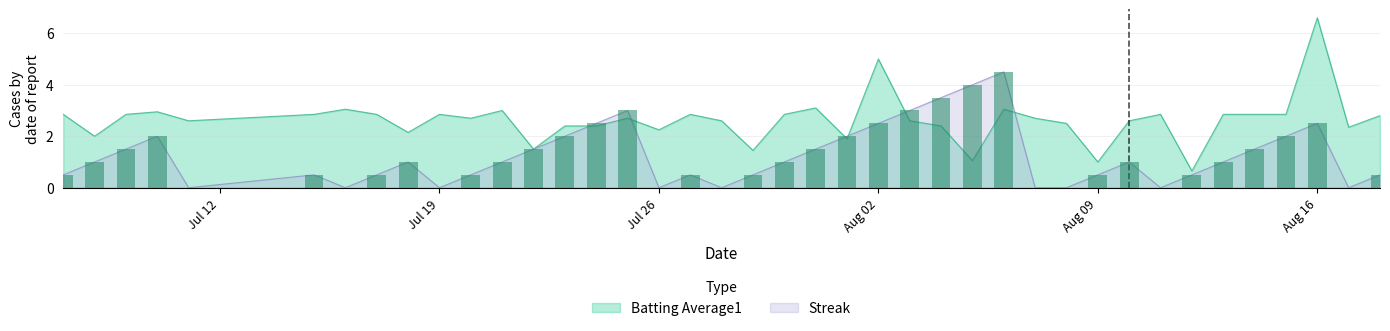

At which category is the sum across all series the highest?

Aug 16